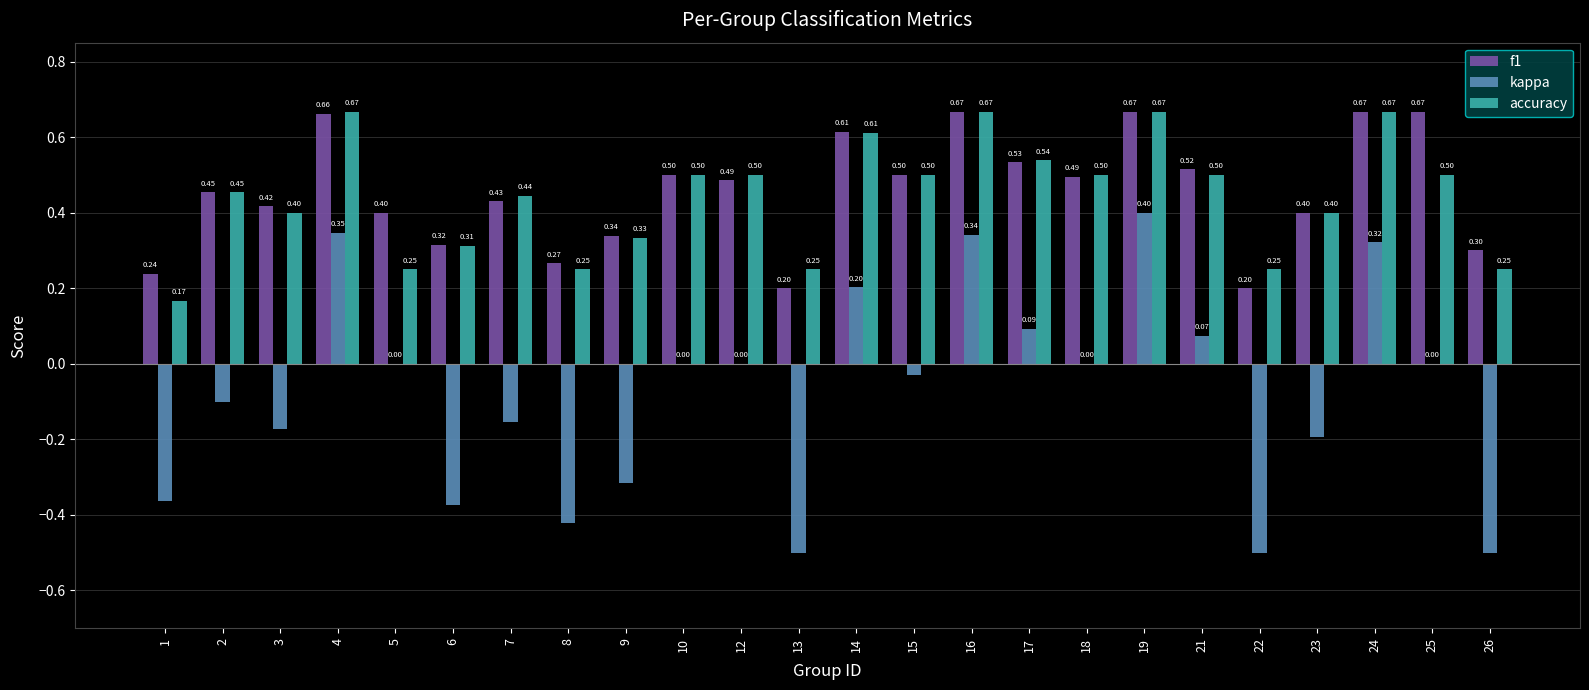

What is the sum of all kappa values?

-1.8